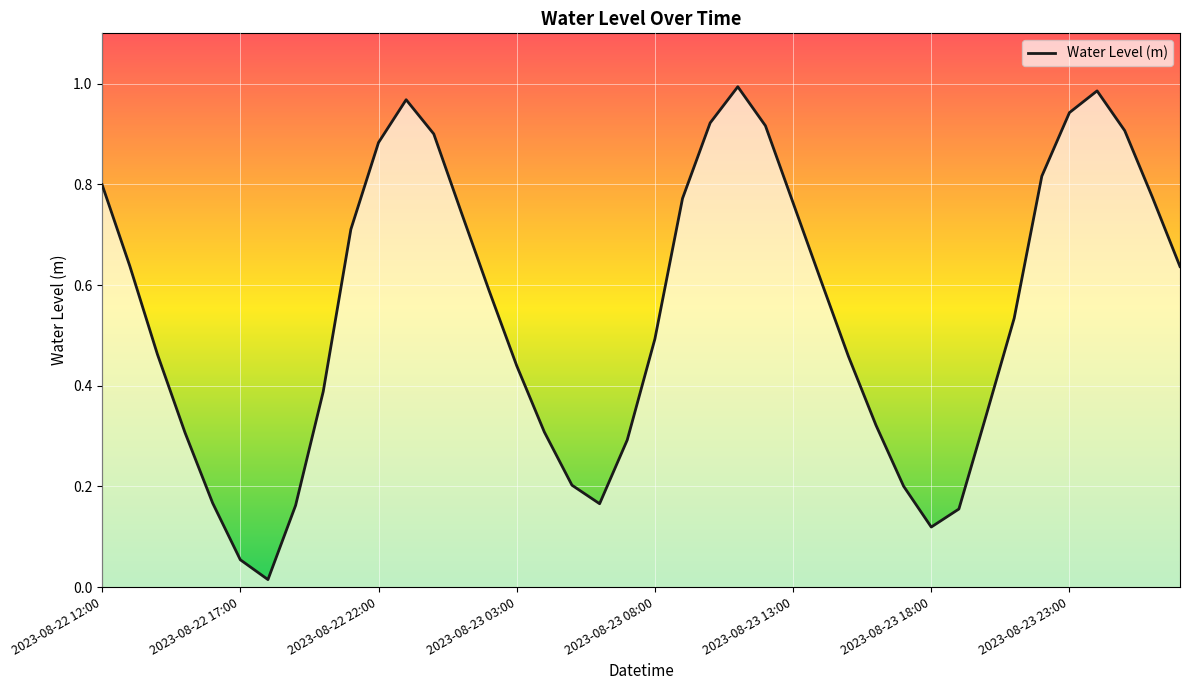

List the labels in order of value, largest first.

23, 36, 11, 35, 22, 24, 37, 12, 10, 34, 2023-08-22 12:00, 38, 21, 25, 13, 9, 2023-08-22 17:00, 39, 26, 14, 33, 20, 2023-08-22 22:00, 27, 15, 8, 32, 28, 16, 2023-08-23 03:00, 19, 17, 29, 2023-08-23 08:00, 18, 2023-08-23 23:00, 31, 30, 2023-08-23 13:00, 2023-08-23 18:00